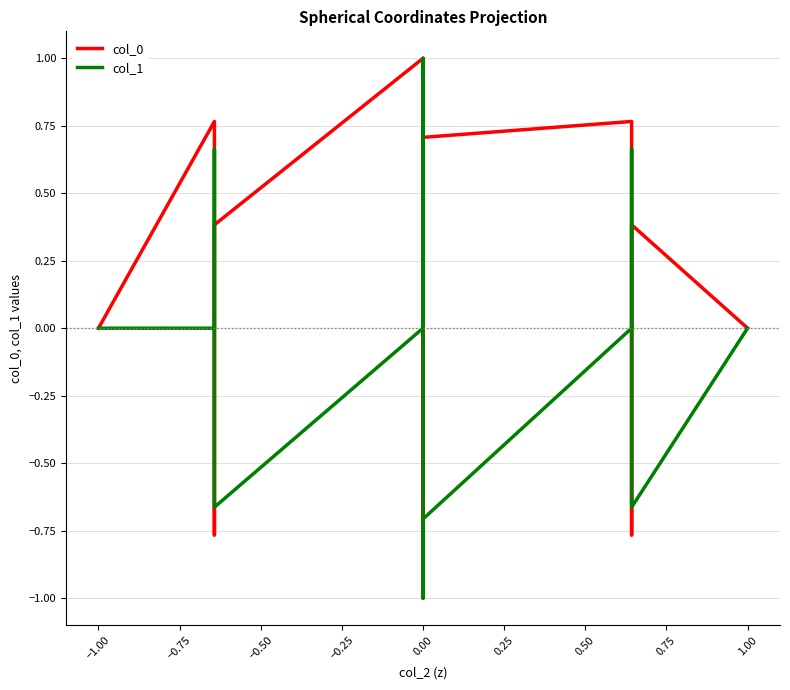

How many negative values does the col_0 series have?

10